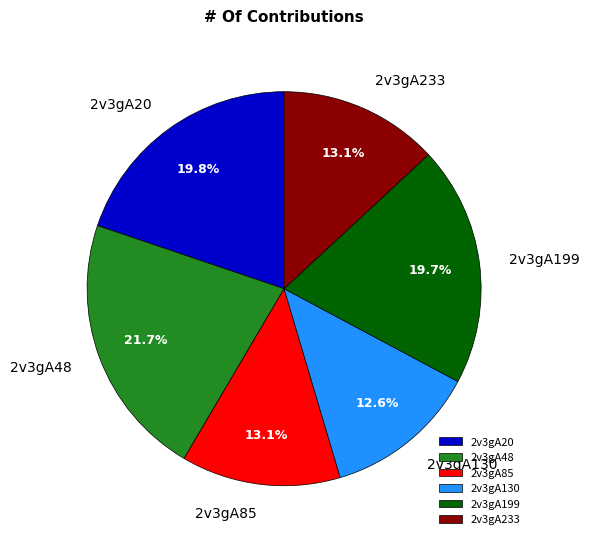

What percentage is NOT represented by 2v3gA20?

80.2%